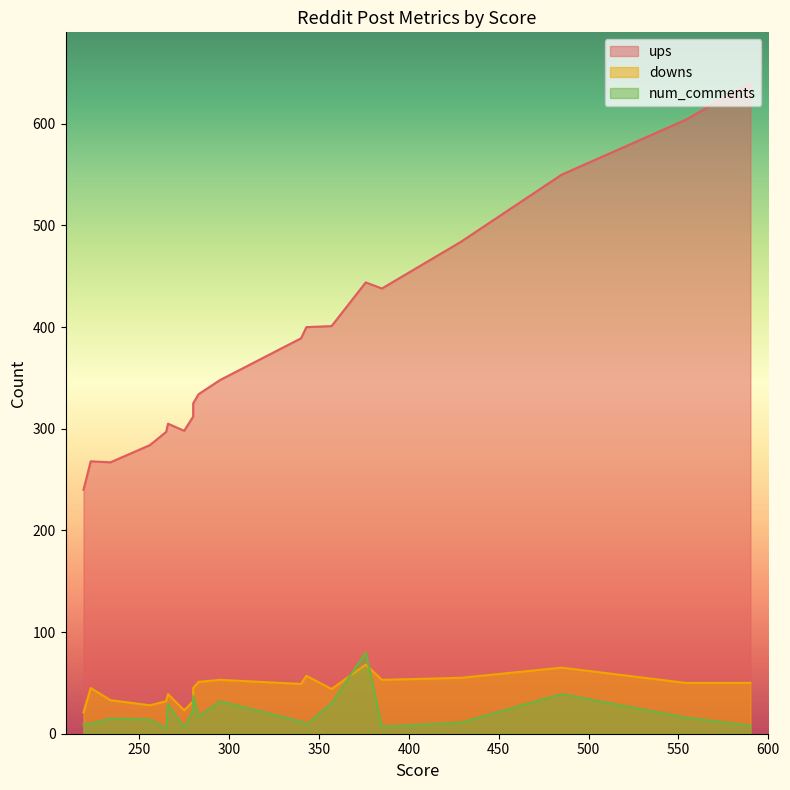

What value does the num_comments series have at 219?

9